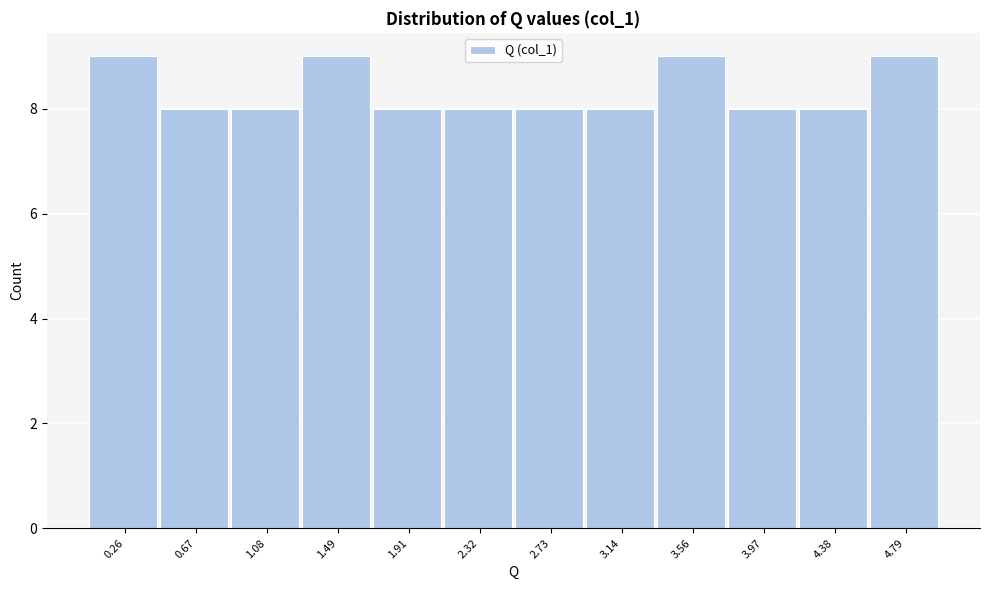

Reading left to right, transcribe this chart: for each bar, give the range it covers on the x-axis and its height. Neither the bar edges nor the heights are printed on the chart, so give them approximately, as read against the axes.

0.05 to 0.45: 9
0.45 to 0.90: 8
0.90 to 1.30: 8
1.30 to 1.70: 9
1.70 to 2.10: 8
2.10 to 2.55: 8
2.55 to 2.95: 8
2.95 to 3.35: 8
3.35 to 3.75: 9
3.75 to 4.20: 8
4.20 to 4.60: 8
4.60 to 5.00: 9